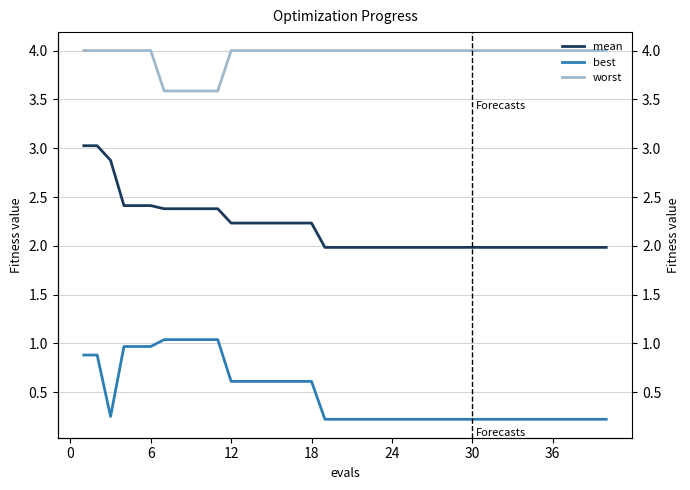

What is the smallest value displayed?

0.2